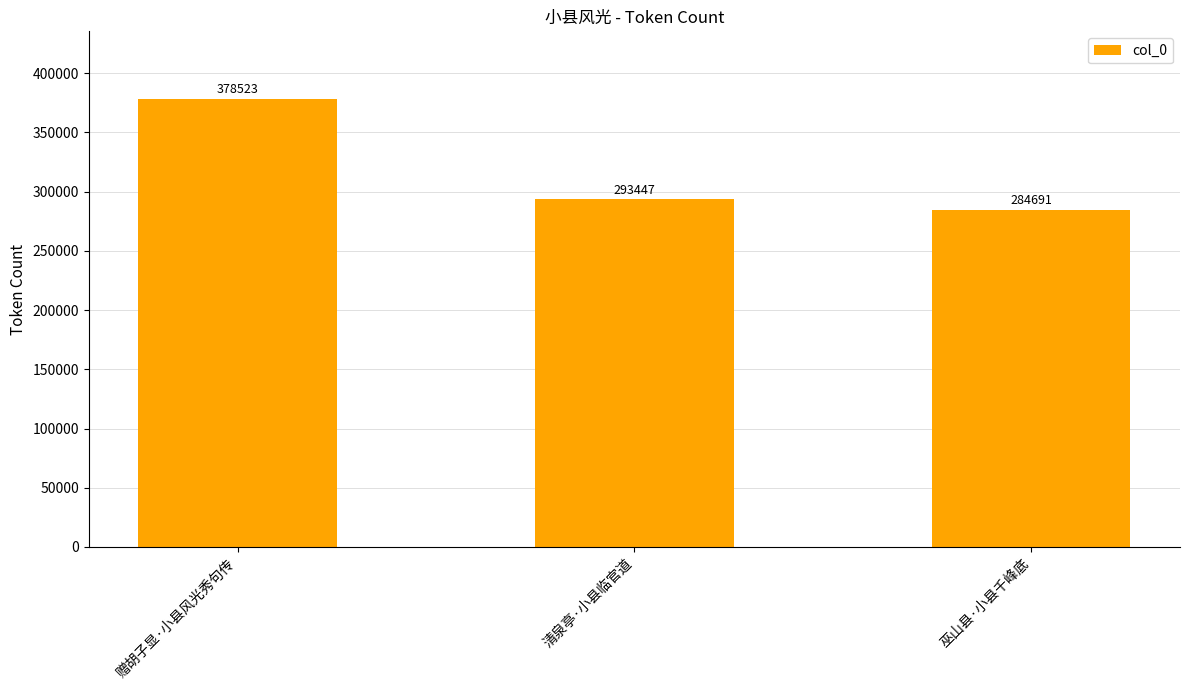

What is the difference between the values at 赠胡子显·小县风光秀句传 and 巫山县·小县千峰底?

93832